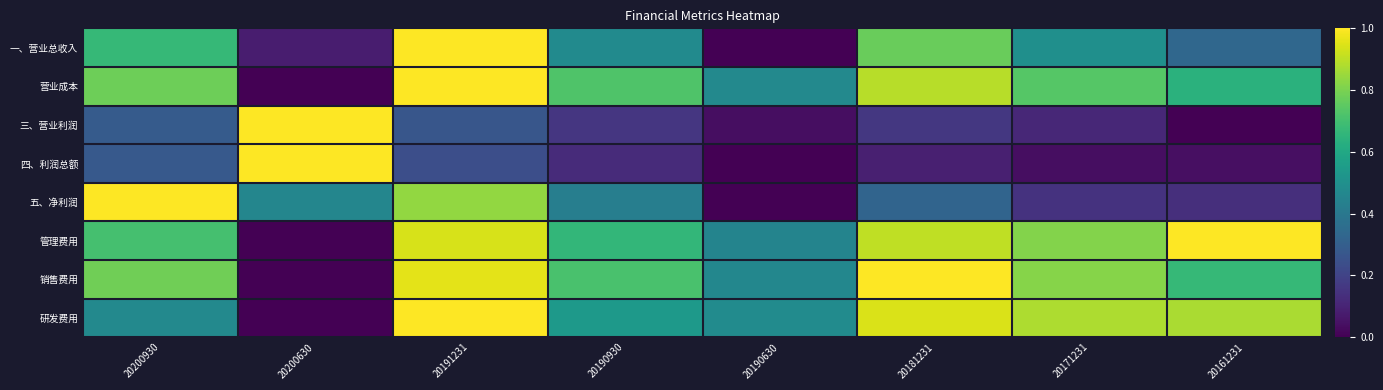

Between 20200930 and 20190630, which series saw the biggest shift?

五、净利润